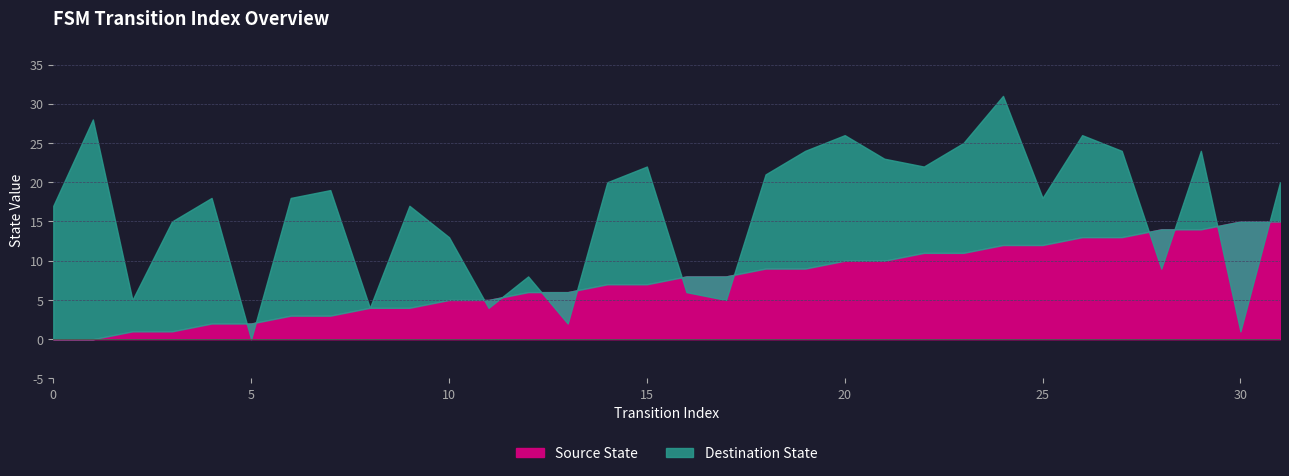

Does the chart display data point markers on the line(s)?

No